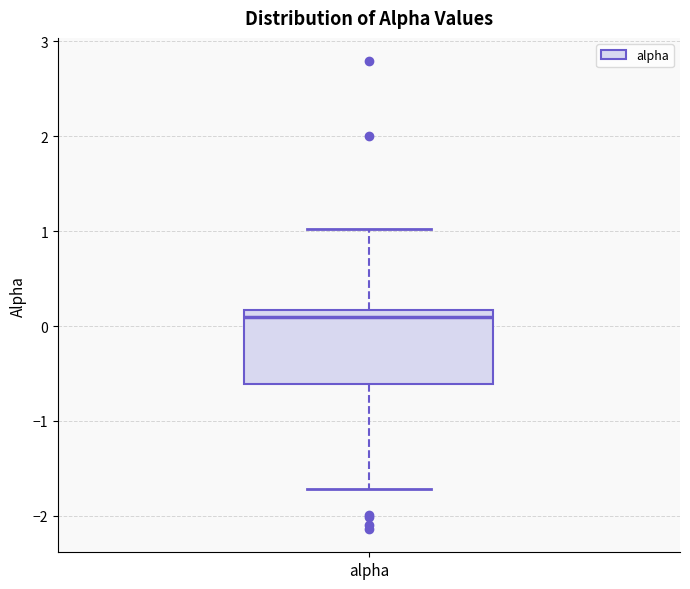

Read this box plot against the y-axis: the position of the median line, the range covered by the box, and the ends of both whiskers. The values are not printed on the chart, so give them approximately, as read against the axis.

median 0.1, box -0.6 to 0.2, whiskers -1.7 to 1.0